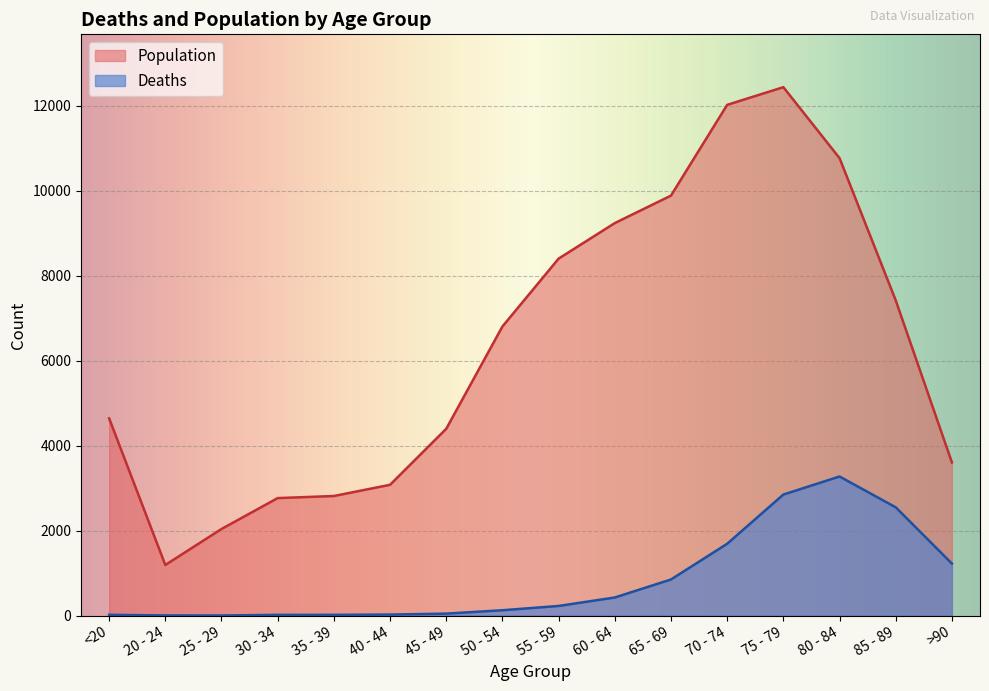

How many interior local peaks does the Deaths series have?

1